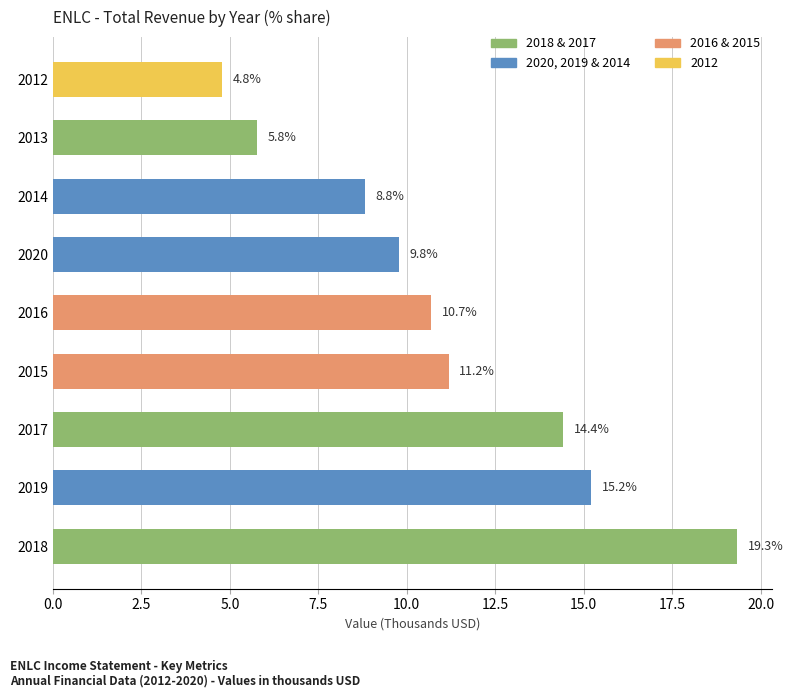

How many distinct data groups are displayed?

1